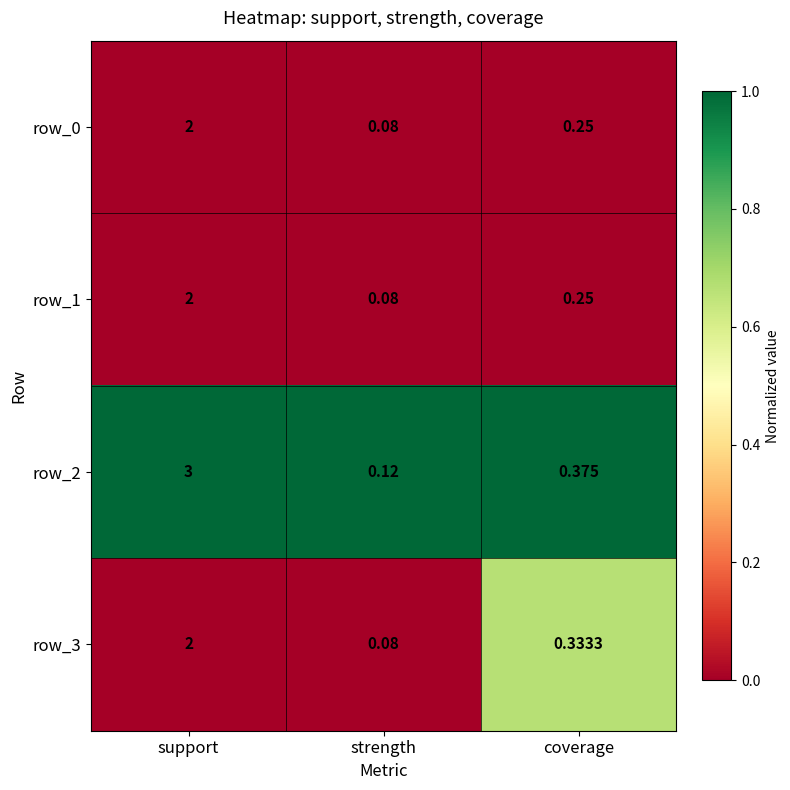

At which label is row_3 closest to 1?

coverage